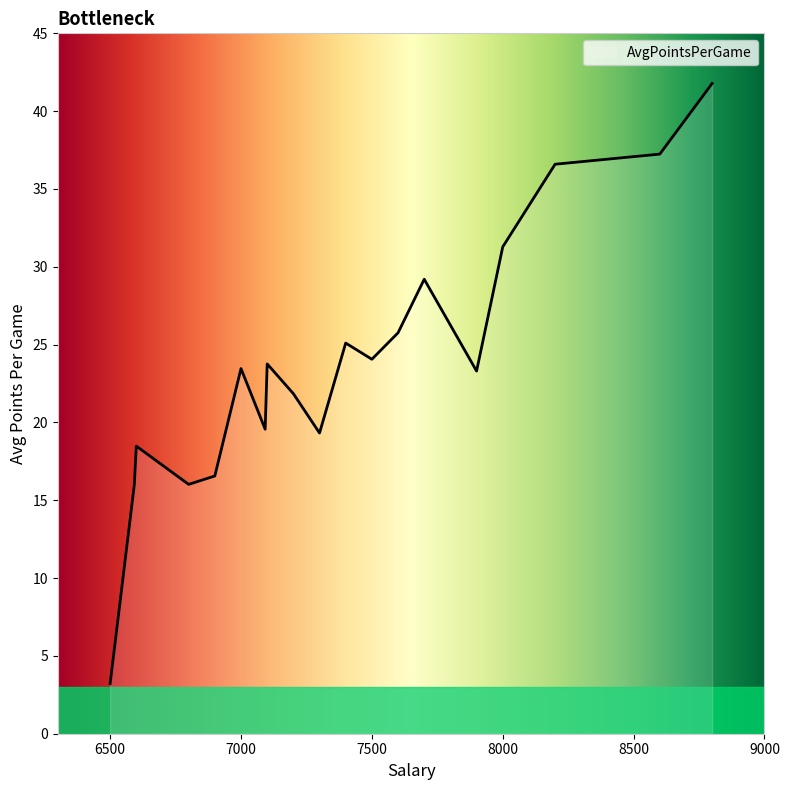

Does the chart display data point markers on the line(s)?

No